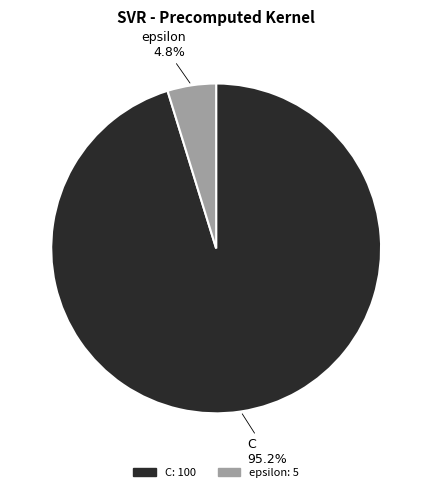

Which has a higher value, C or epsilon?

C